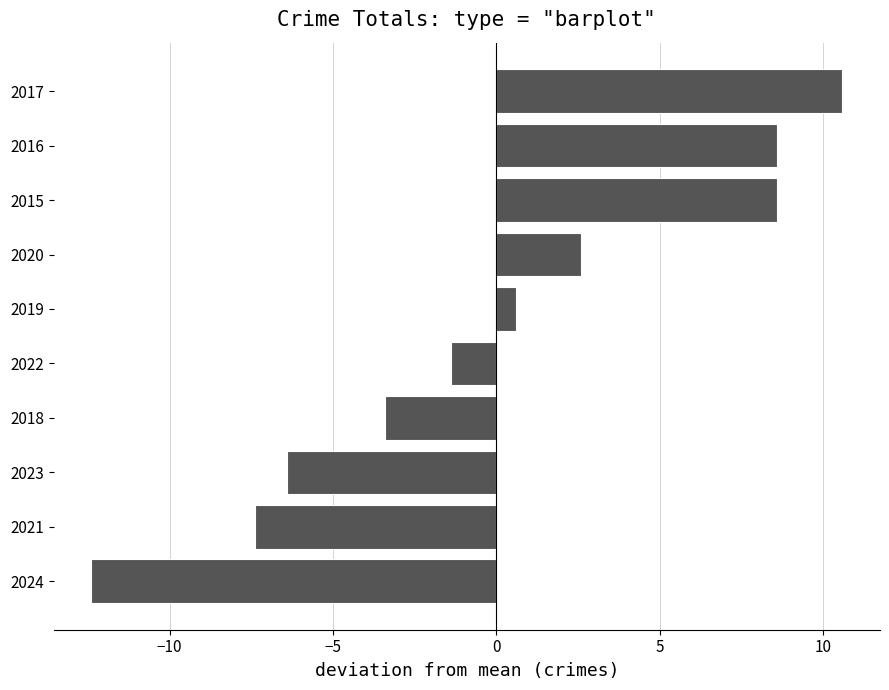

Is it true that the value at 2015 is 14.0?

False